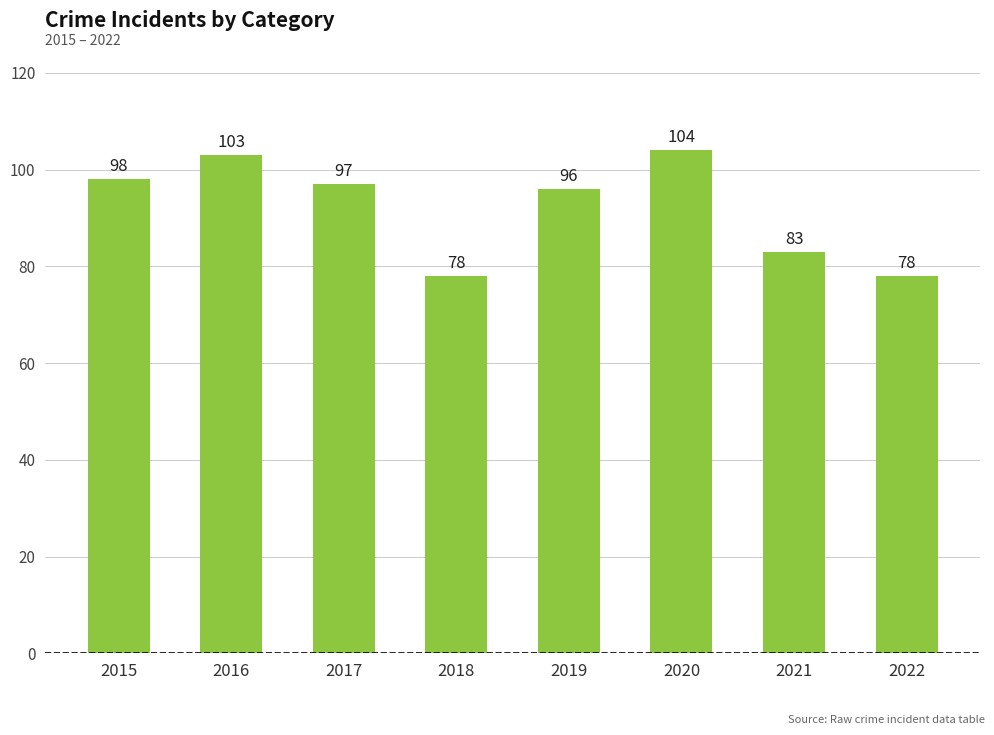

What is the average value?

92